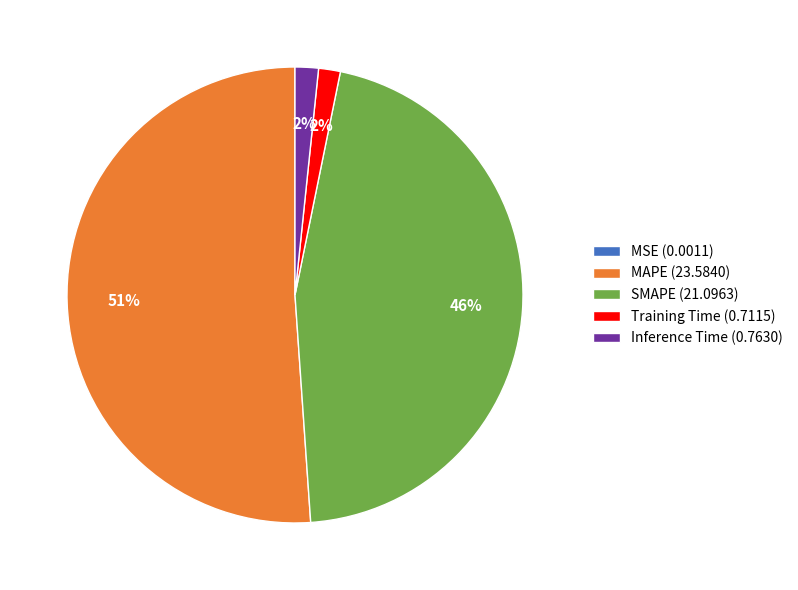

True or false: Inference Time (0.7630) accounts for 11% of the total.

False